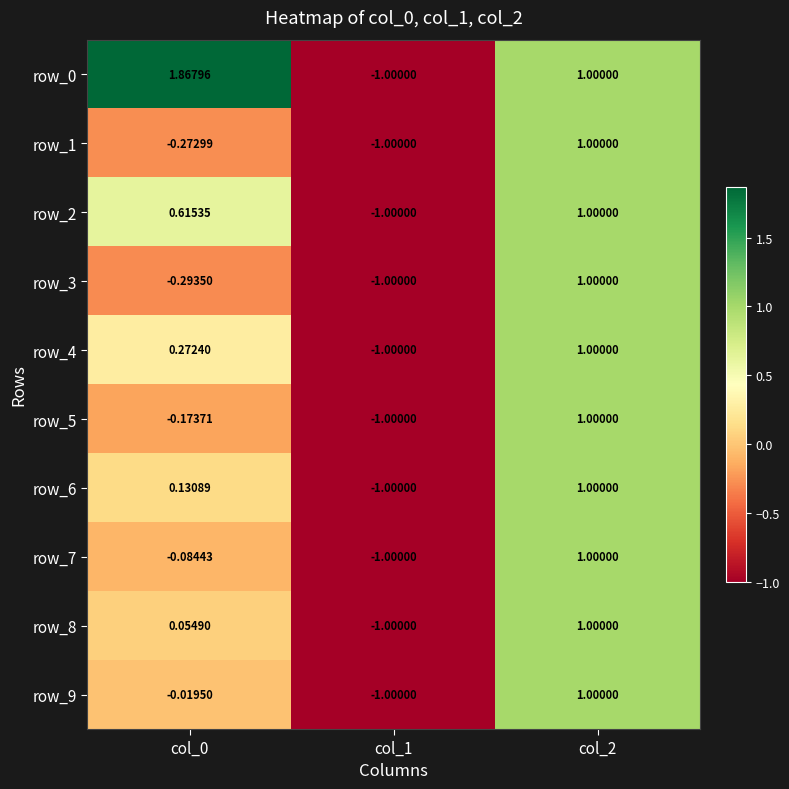

Is the value of row_1 at col_0 greater than the value of row_2 at col_1?

Yes